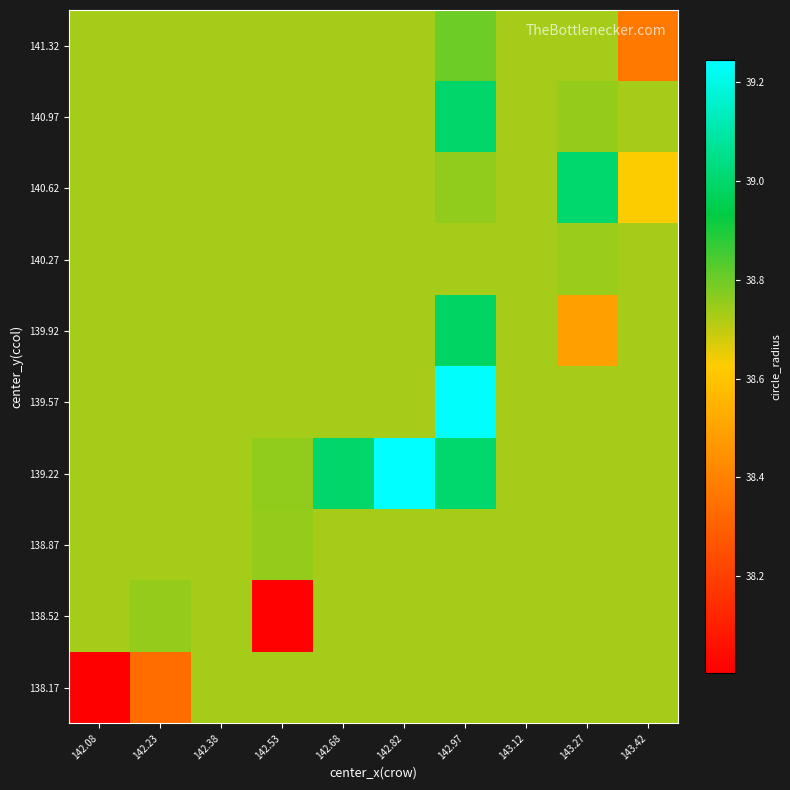

Which has a higher value, 142.97 or 142.82?

142.97